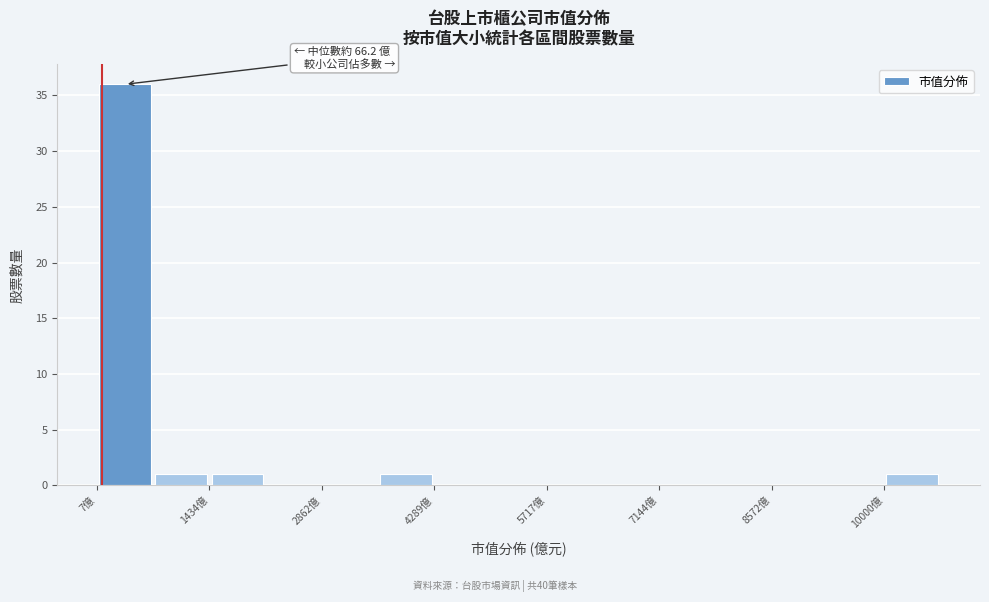

Read against the x-axis, roughly where is the centre of the tallest bar?

400